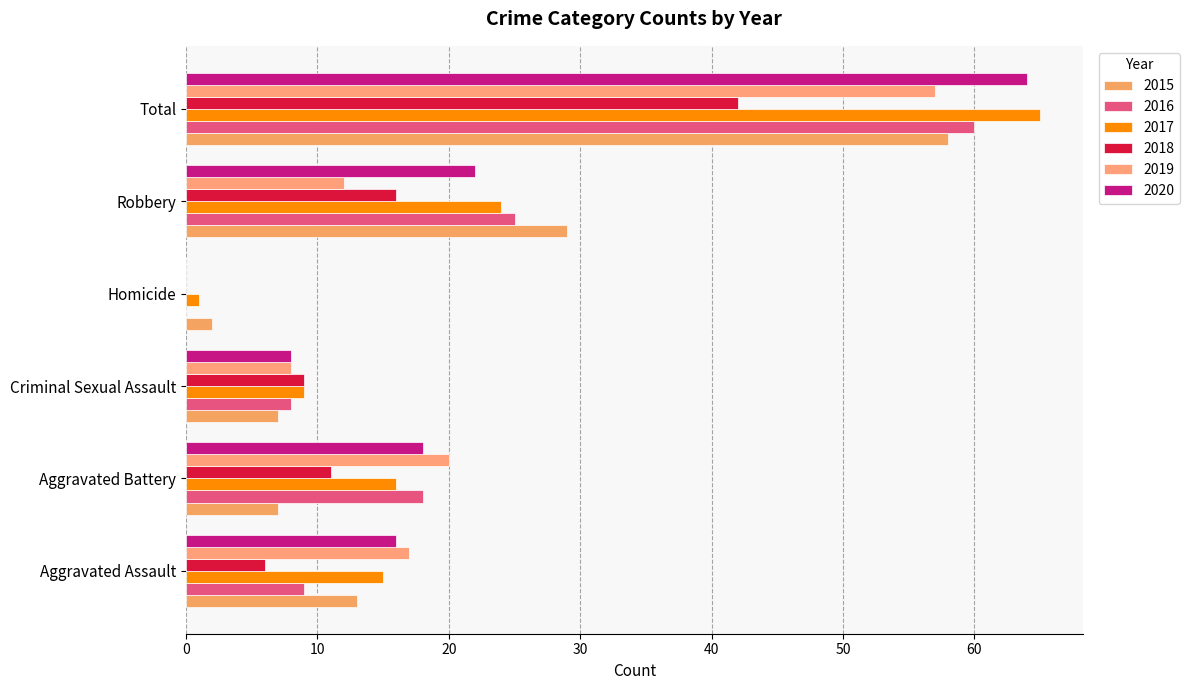

Reading left to right, what are all the values shown in this chart?

2015: Aggravated Assault=13	Aggravated Battery=7	Criminal Sexual Assault=7	Homicide=2	Robbery=29	Total=58
2016: Aggravated Assault=9	Aggravated Battery=18	Criminal Sexual Assault=8	Homicide=0	Robbery=25	Total=60
2017: Aggravated Assault=15	Aggravated Battery=16	Criminal Sexual Assault=9	Homicide=1	Robbery=24	Total=65
2018: Aggravated Assault=6	Aggravated Battery=11	Criminal Sexual Assault=9	Homicide=0	Robbery=16	Total=42
2019: Aggravated Assault=17	Aggravated Battery=20	Criminal Sexual Assault=8	Homicide=0	Robbery=12	Total=57
2020: Aggravated Assault=16	Aggravated Battery=18	Criminal Sexual Assault=8	Homicide=0	Robbery=22	Total=64